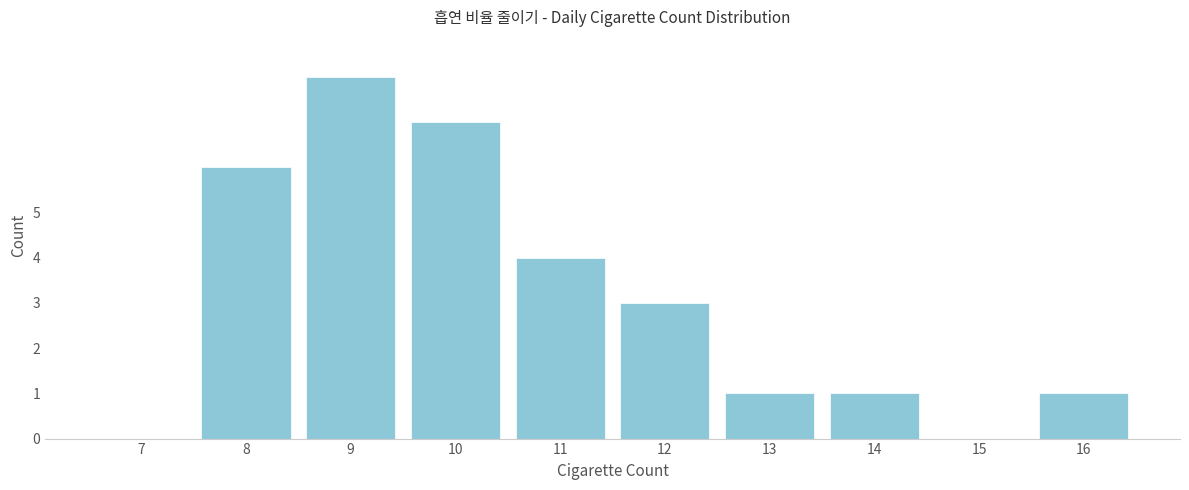

Reading left to right, what are all the values shown in this chart?

7=0	8=6	9=8	10=7	11=4	12=3	13=1	14=1	15=0	16=1